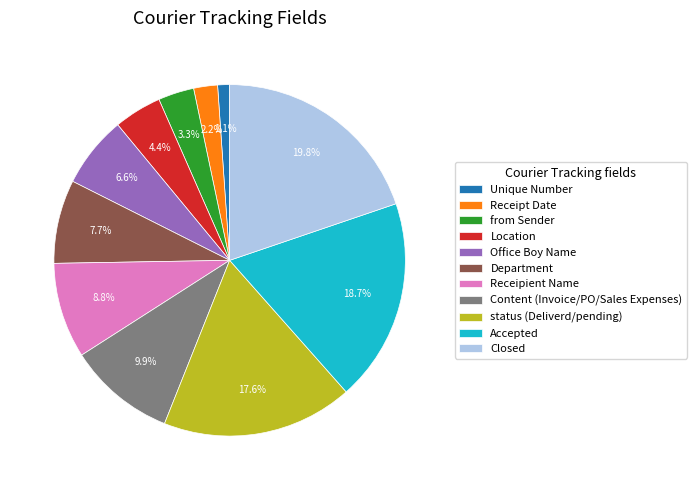

To the nearest percent, what is the difference between the Accepted and Office Boy Name slice percentages?

12%